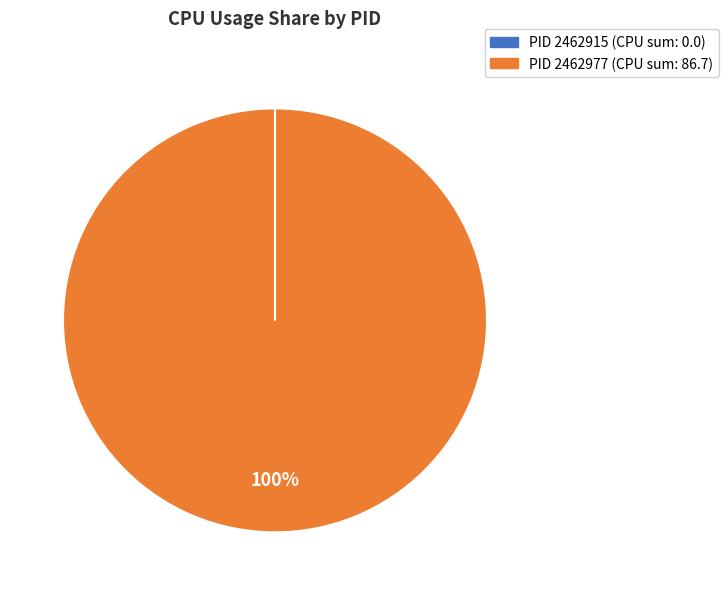

To the nearest percent, what percentage of the pie is PID 2462977 (CPU sum: 86.7)?

100%